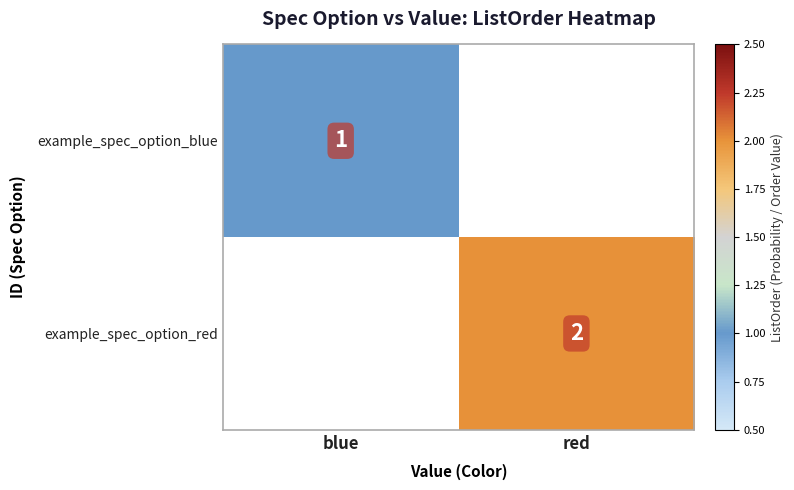

The value of example_spec_option_blue at blue is 2. True or false?

False